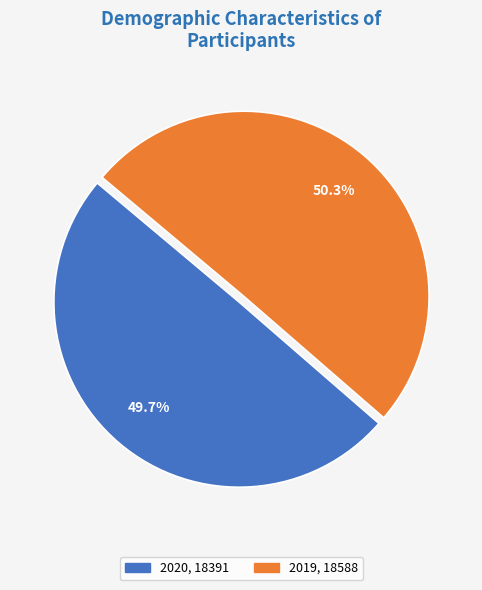

How many slices are in this pie chart?

2